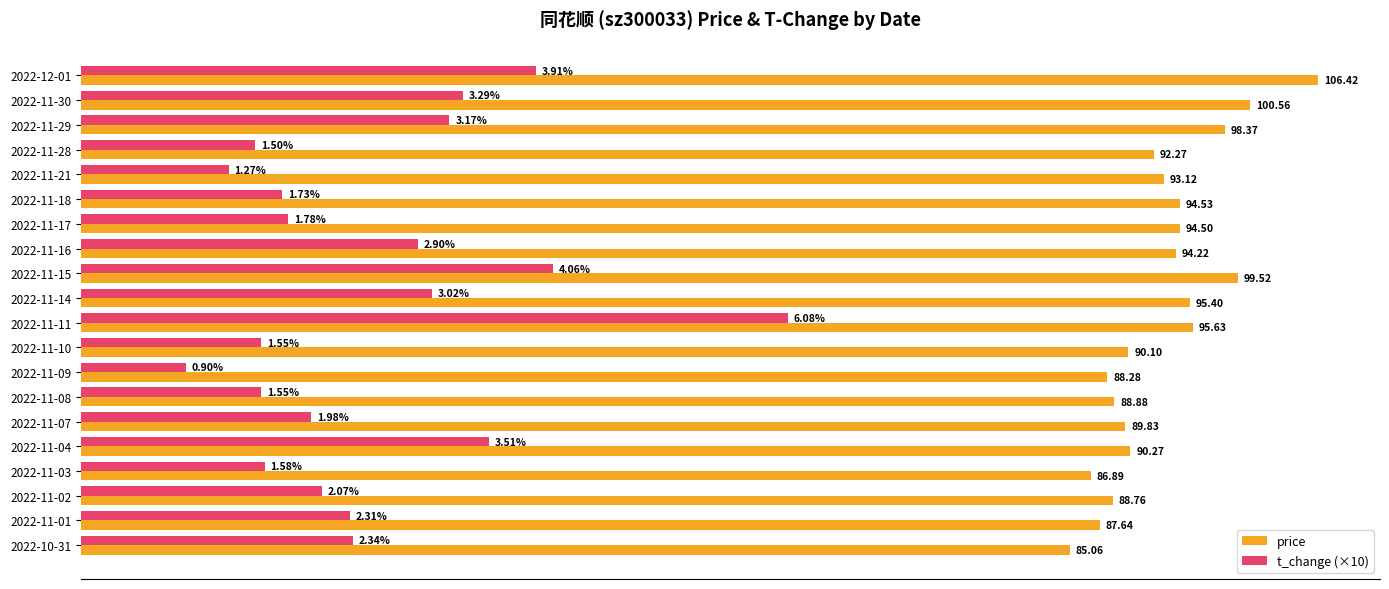

What are all the series names shown in the legend?

price, t_change (×10)